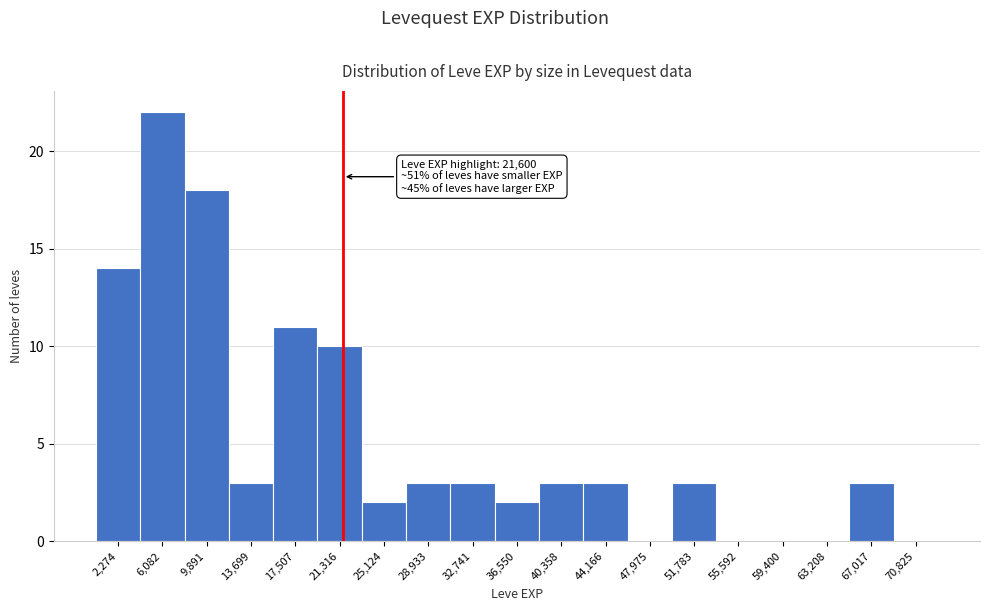

Over which range of the x-axis is the bar tallest?

4000 to 8000